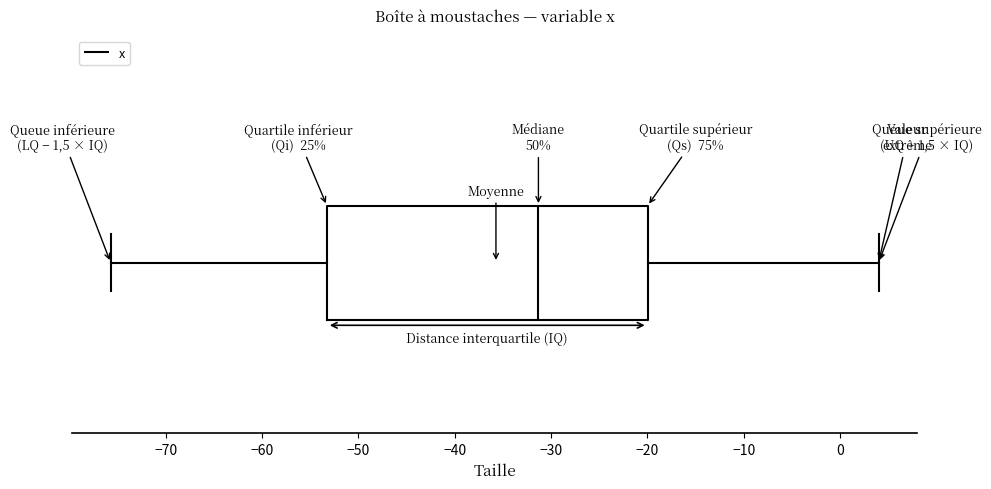

Read this box plot against the x-axis: the position of the median line, the range covered by the box, and the ends of both whiskers. The values are not printed on the chart, so give them approximately, as read against the axis.

median -31, box -53 to -20, whiskers -76 to 4